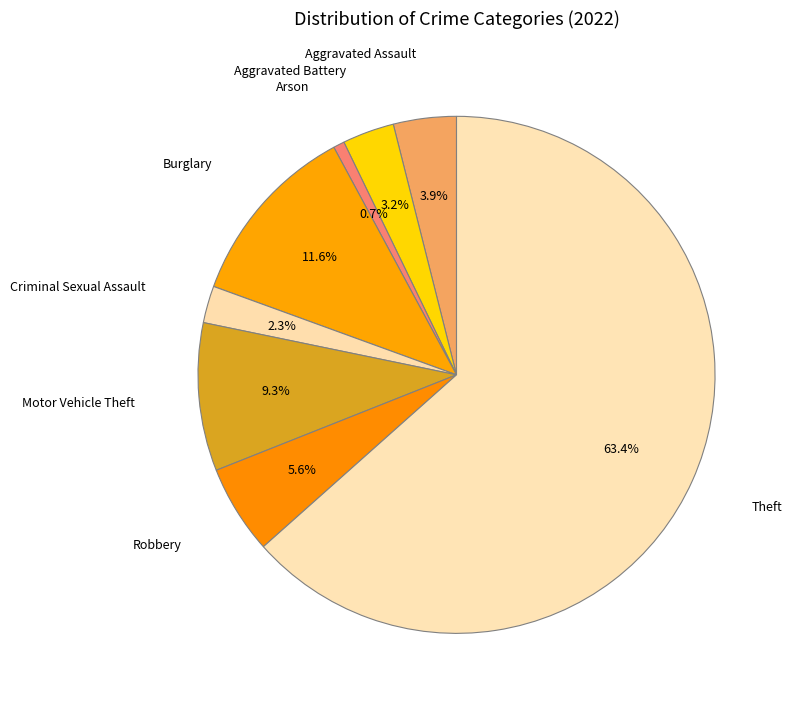

How many segments does this pie chart have?

8